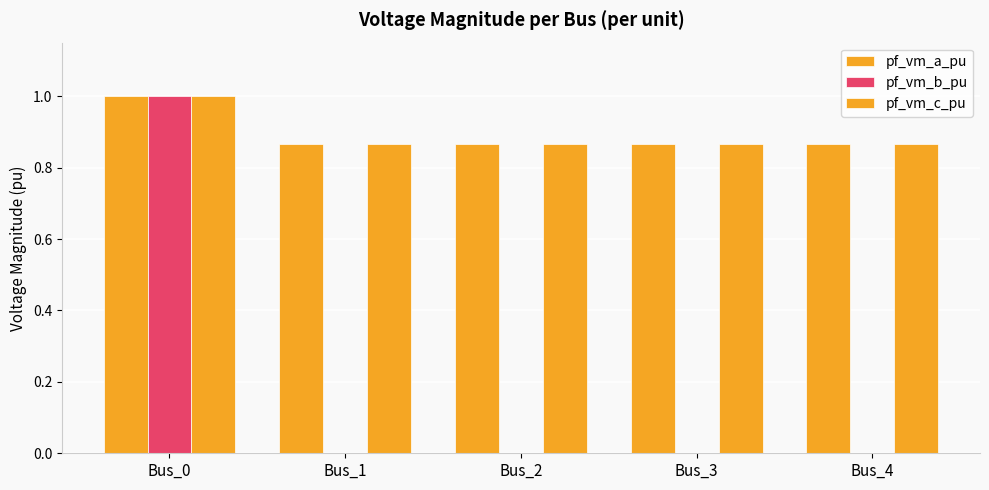

Where is pf_vm_c_pu nearest to the value 0?

Bus_3